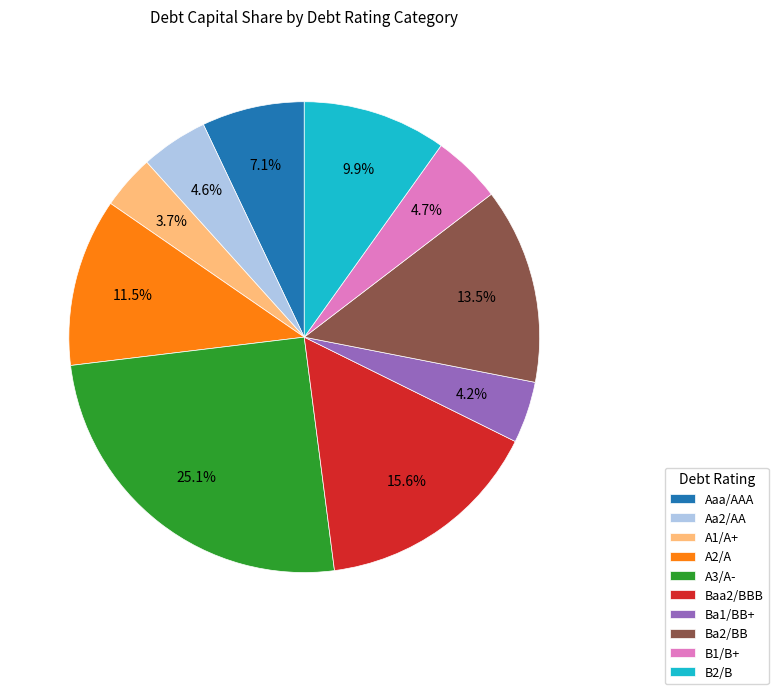

Is there a majority slice in this chart?

No